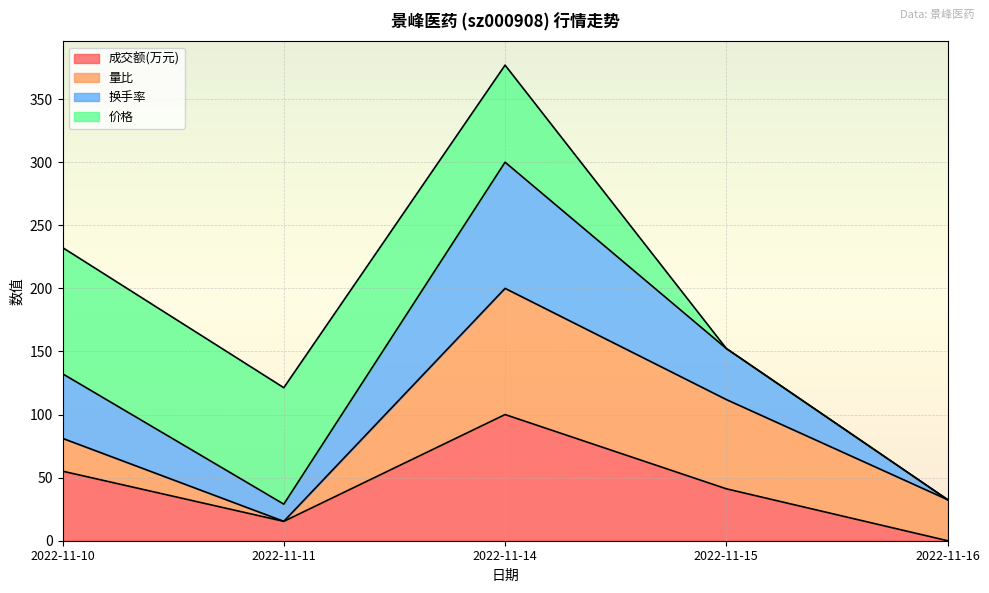

True or false: 换手率 and 成交额(万元) cross at least once.

False